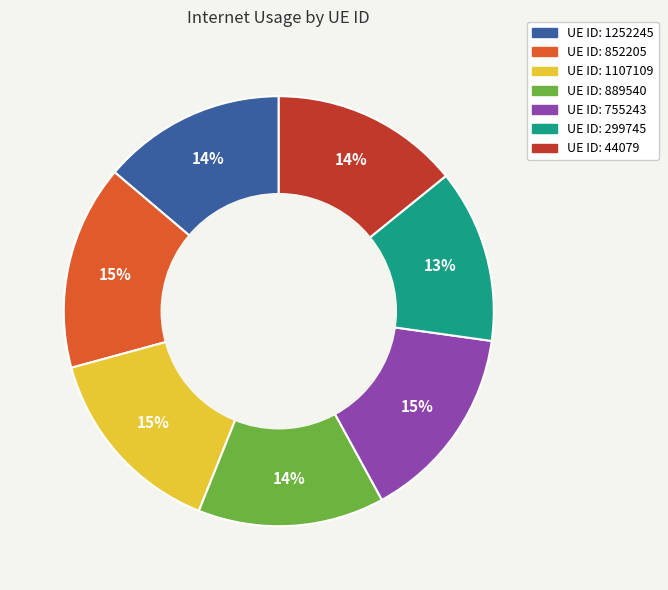

How many segments does this pie chart have?

7